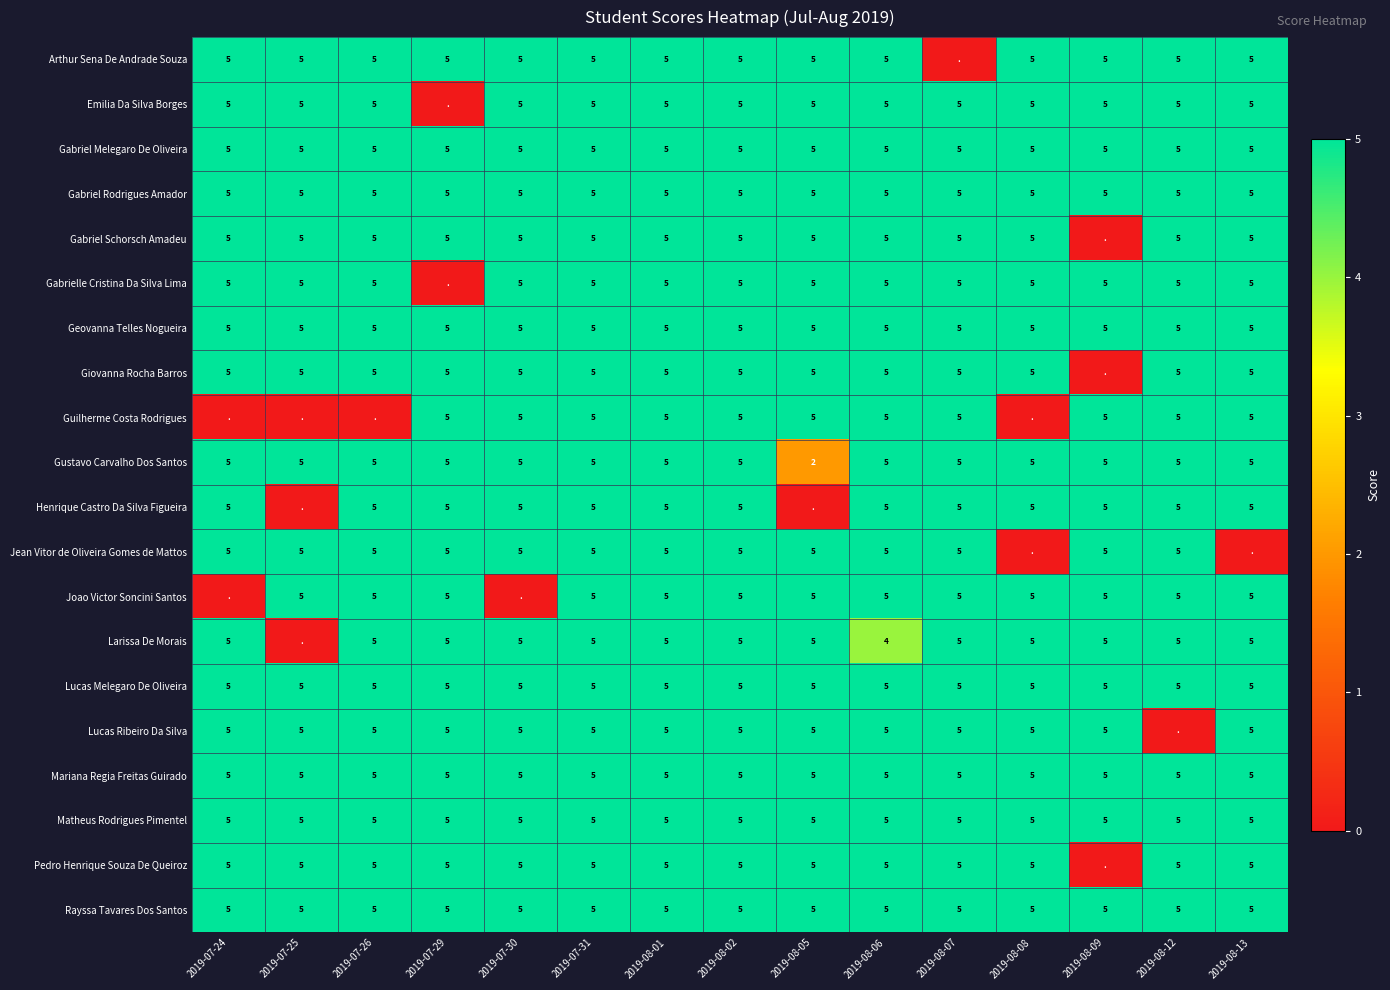

The Rayssa Tavares Dos Santos series shows 5 at 2019-07-31. True or false?

True